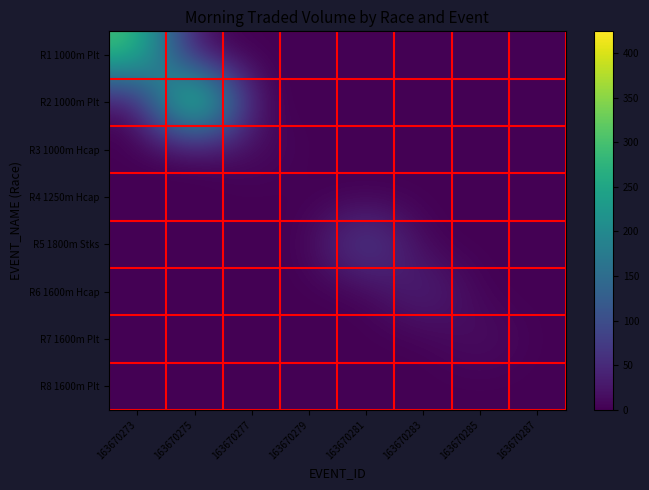

What is the difference between the highest and lowest values at 163670281?

100.0